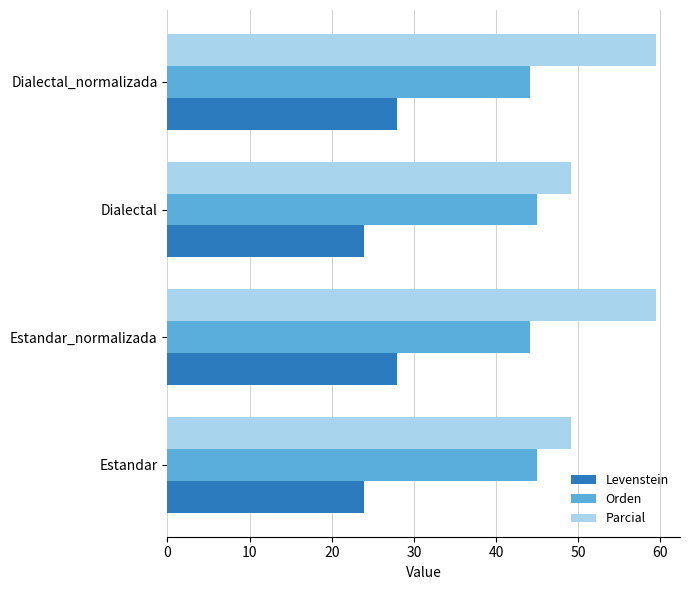

Which series has the largest total across all categories?

Parcial